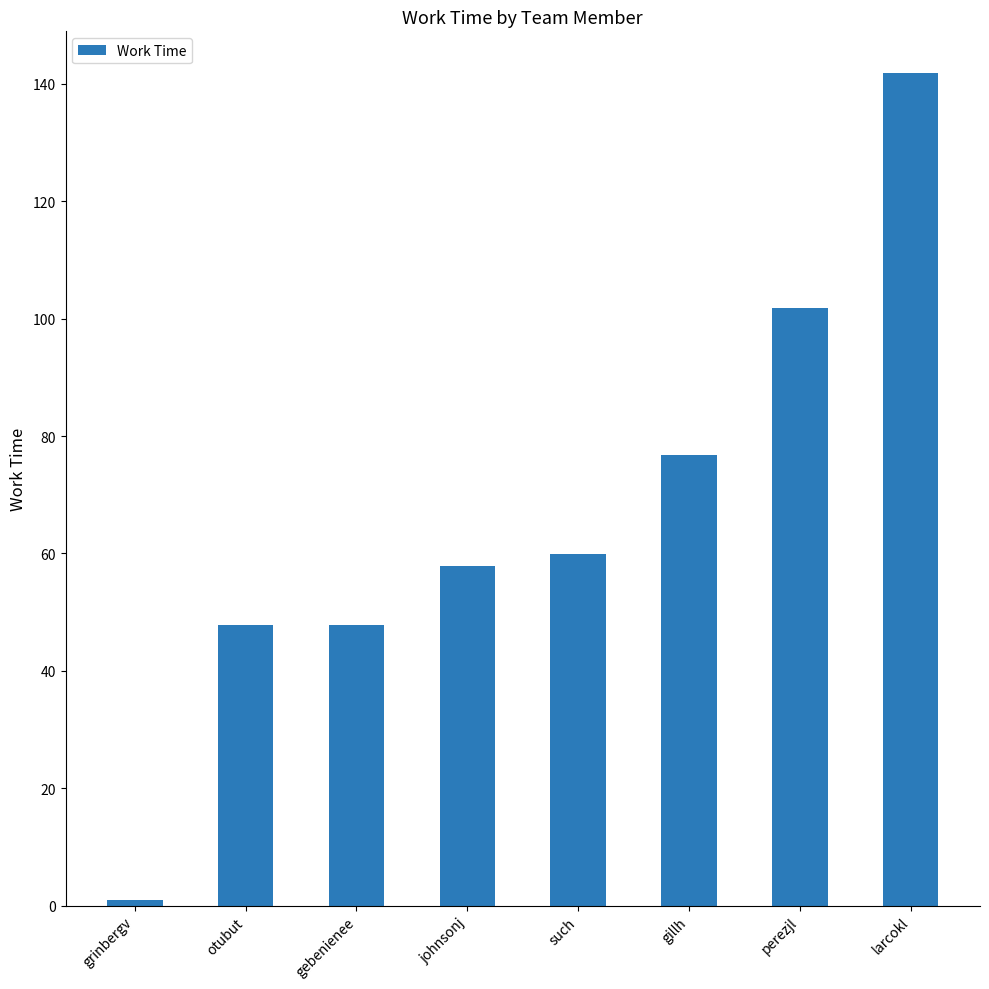

How many values exceed 59?

4